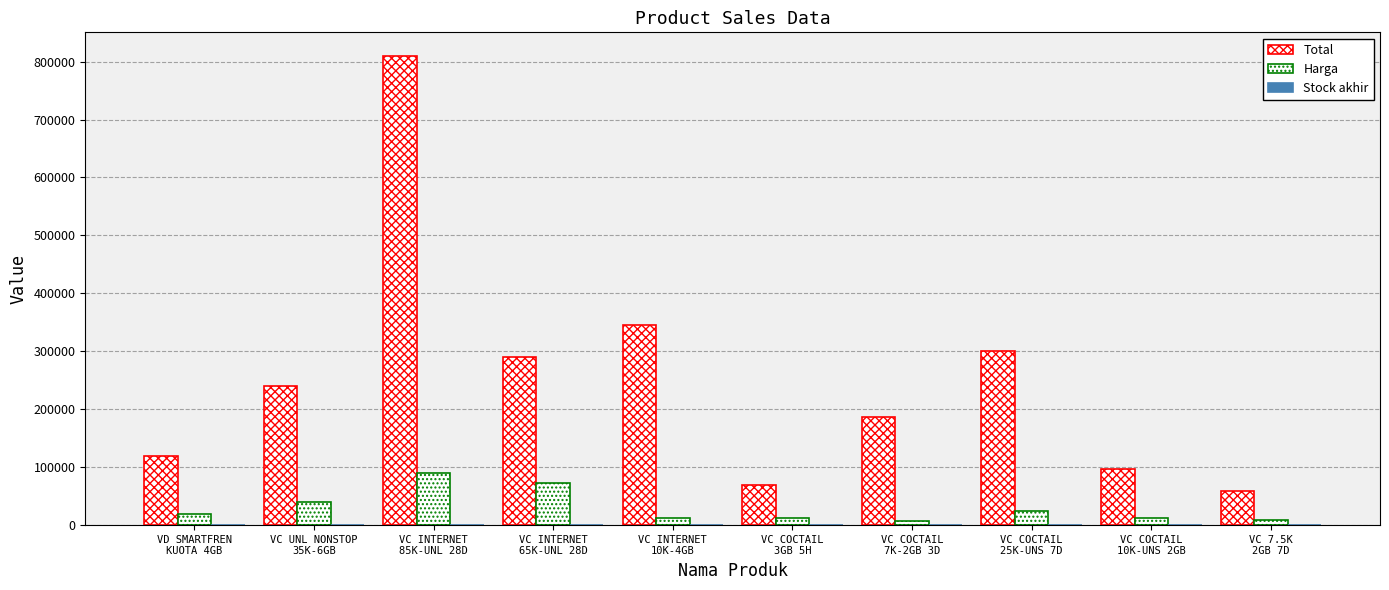

Reading right to left, what are all the values shown in this chart?

Total: VC 7.5K
2GB 7D=59500	VC COCTAIL
10K-UNS 2GB=96000	VC COCTAIL
25K-UNS 7D=300000	VC COCTAIL
7K-2GB 3D=186000	VC COCTAIL
3GB 5H=69300	VC INTERNET
10K-4GB=345000	VC INTERNET
65K-UNL 28D=290000	VC INTERNET
85K-UNL 28D=810000	VC UNL NONSTOP
35K-6GB=240000	VD SMARTFREN
KUOTA 4GB=120000
Harga: VC 7.5K
2GB 7D=8500	VC COCTAIL
10K-UNS 2GB=12000	VC COCTAIL
25K-UNS 7D=25000	VC COCTAIL
7K-2GB 3D=7750	VC COCTAIL
3GB 5H=11550	VC INTERNET
10K-4GB=11500	VC INTERNET
65K-UNL 28D=72500	VC INTERNET
85K-UNL 28D=90000	VC UNL NONSTOP
35K-6GB=40000	VD SMARTFREN
KUOTA 4GB=20000
Stock akhir: VC 7.5K
2GB 7D=7	VC COCTAIL
10K-UNS 2GB=8	VC COCTAIL
25K-UNS 7D=12	VC COCTAIL
7K-2GB 3D=24	VC COCTAIL
3GB 5H=6	VC INTERNET
10K-4GB=30	VC INTERNET
65K-UNL 28D=4	VC INTERNET
85K-UNL 28D=9	VC UNL NONSTOP
35K-6GB=6	VD SMARTFREN
KUOTA 4GB=6